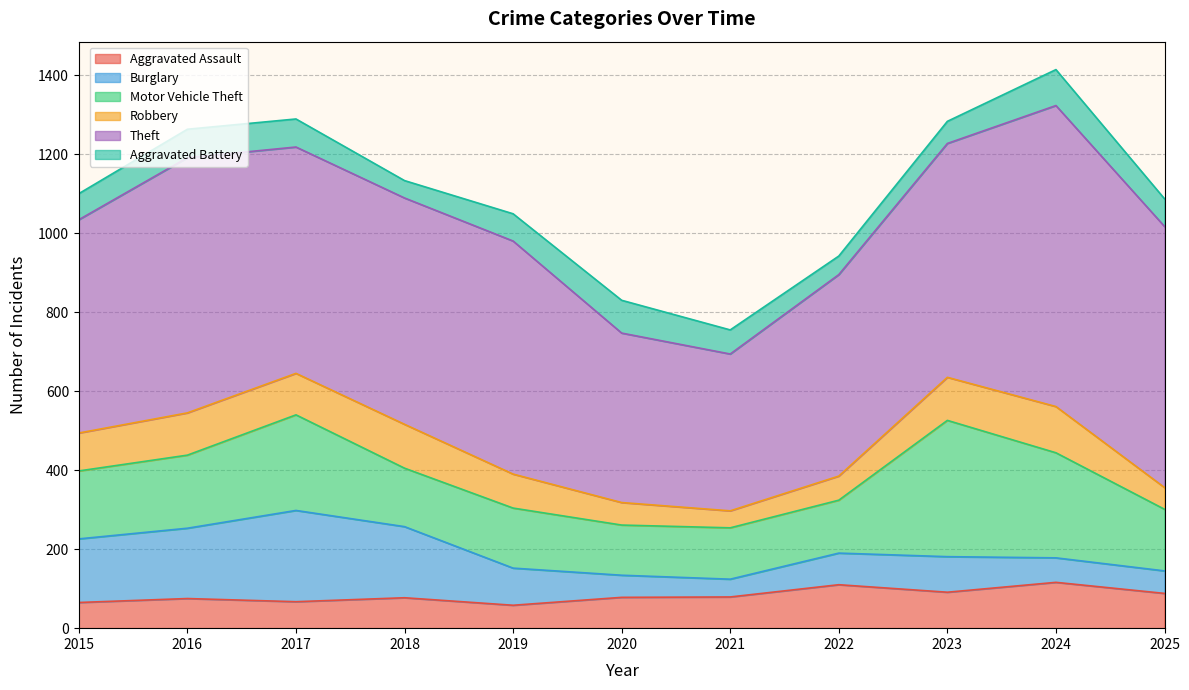

List the labels in order of Robbery value, largest first.

2024, 2018, 2023, 2016, 2017, 2015, 2019, 2022, 2020, 2025, 2021